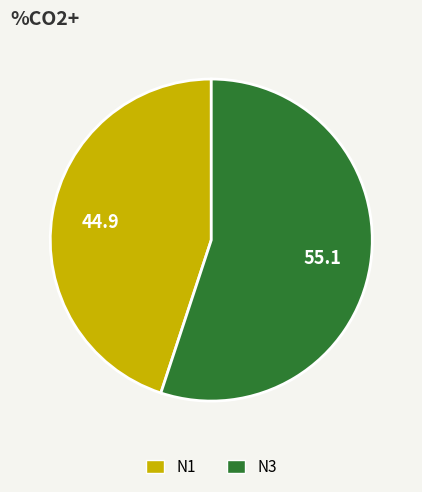

Is the sum of N1 and N3 greater than half?

Yes